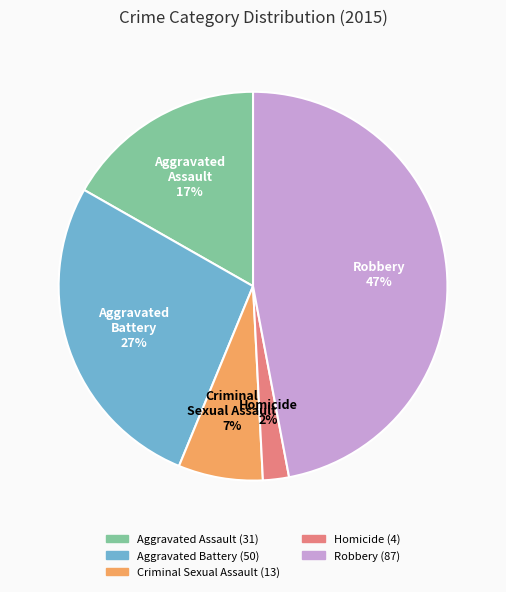

What is the smallest slice in the pie chart?

Homicide